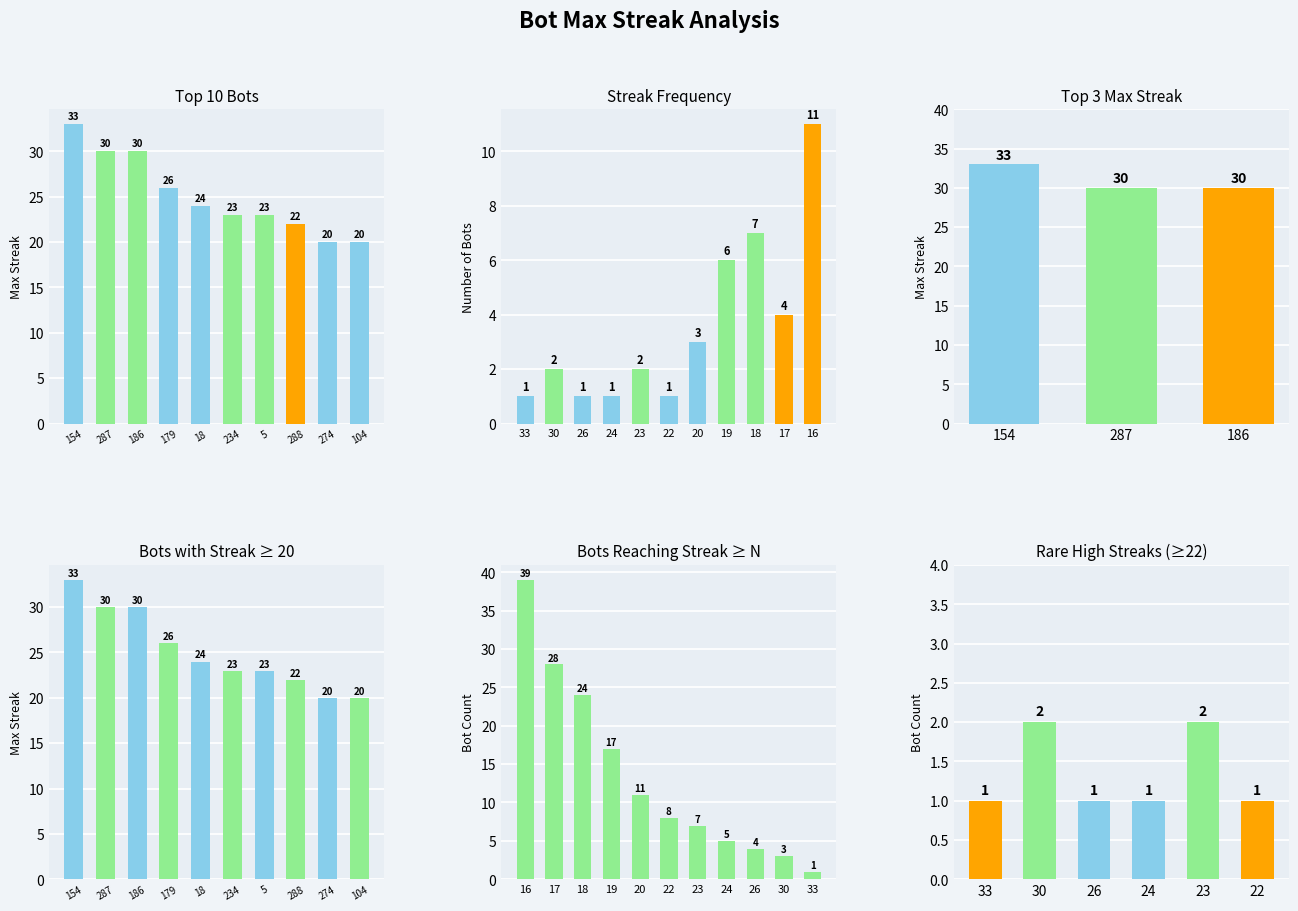

Rank the categories by value from highest to lowest.

154, 287, 186, 179, 18, 234, 5, 288, 274, 104